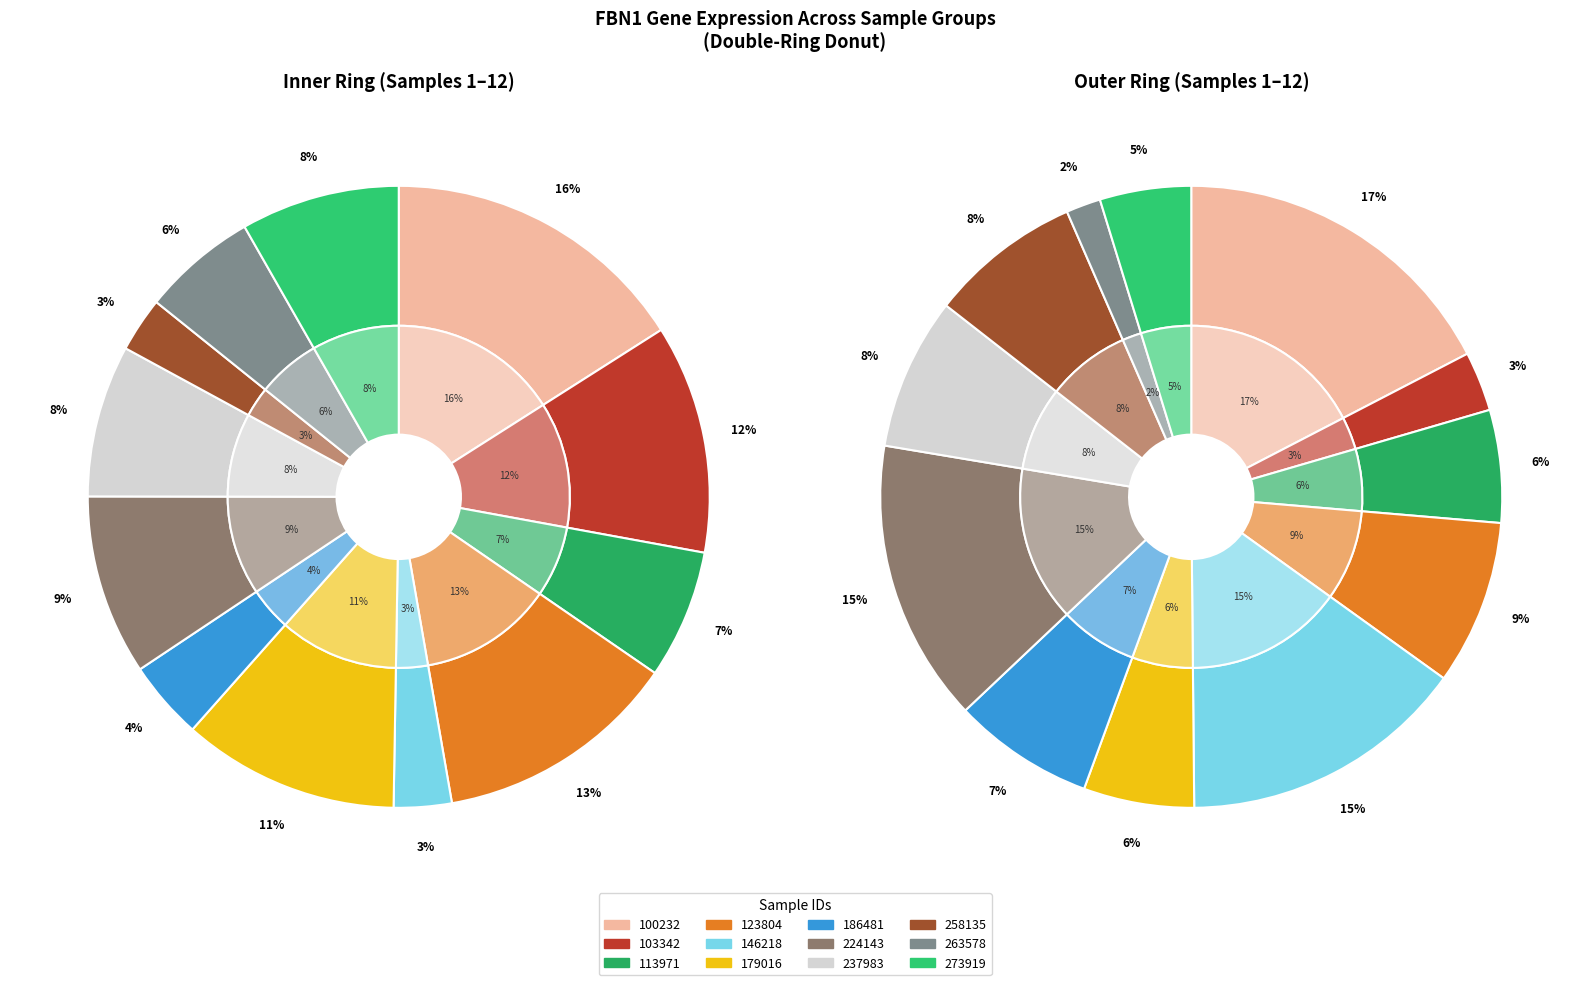

What percentage is the 273919 slice, to the nearest percent?

5%